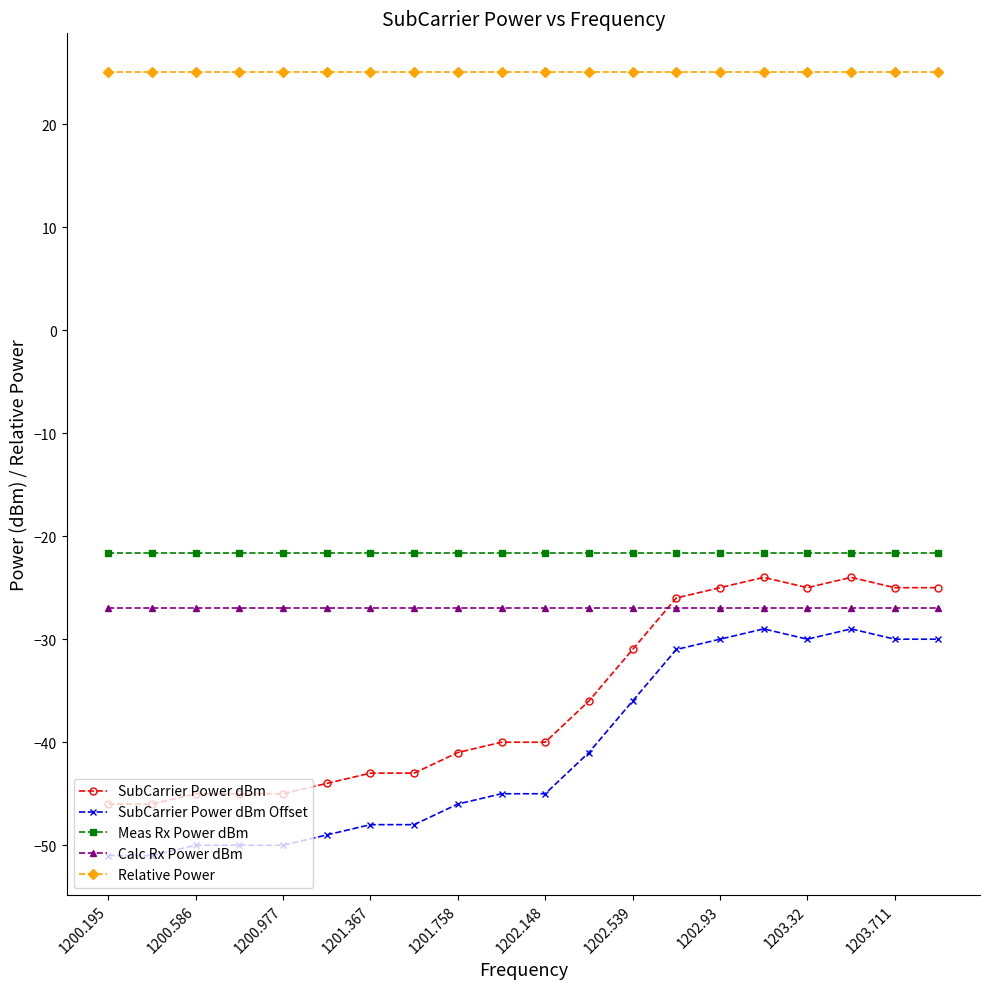

Which series has the largest total across all categories?

Relative Power